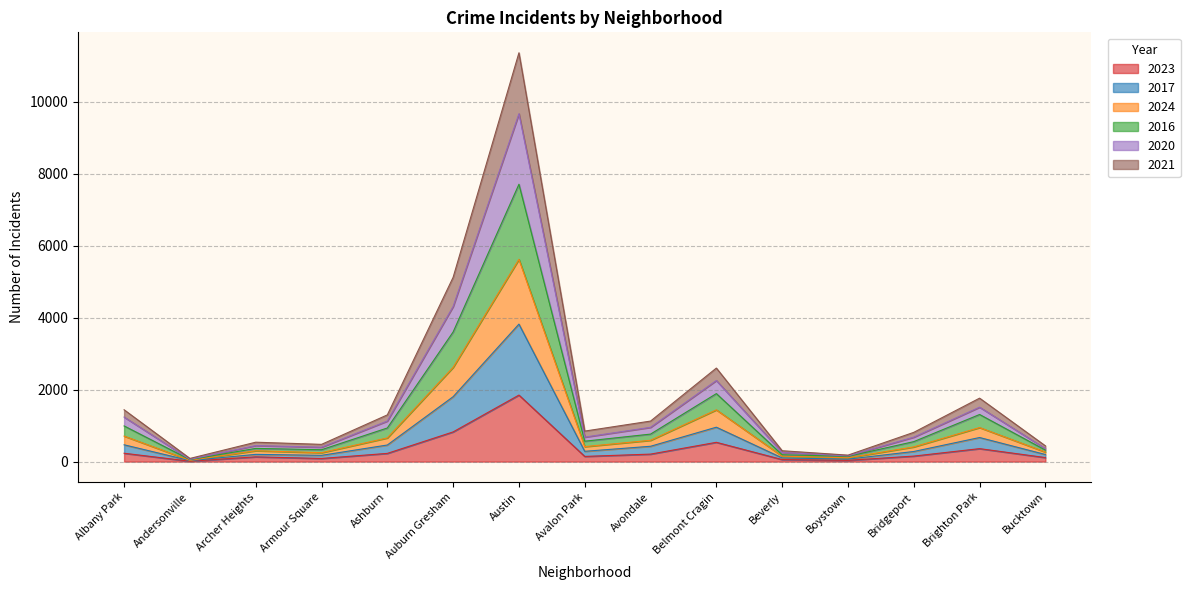

True or false: 2020 and 2023 cross at least once.

False